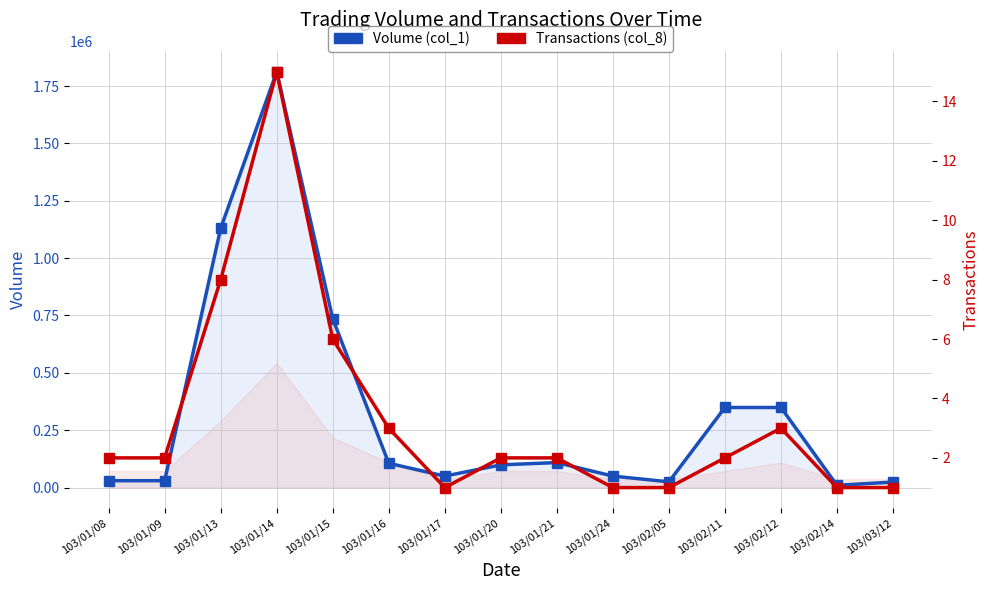

Is the value of Transactions (col_8) at 103/03/12 greater than the value of Volume (col_1) at 103/01/20?

No